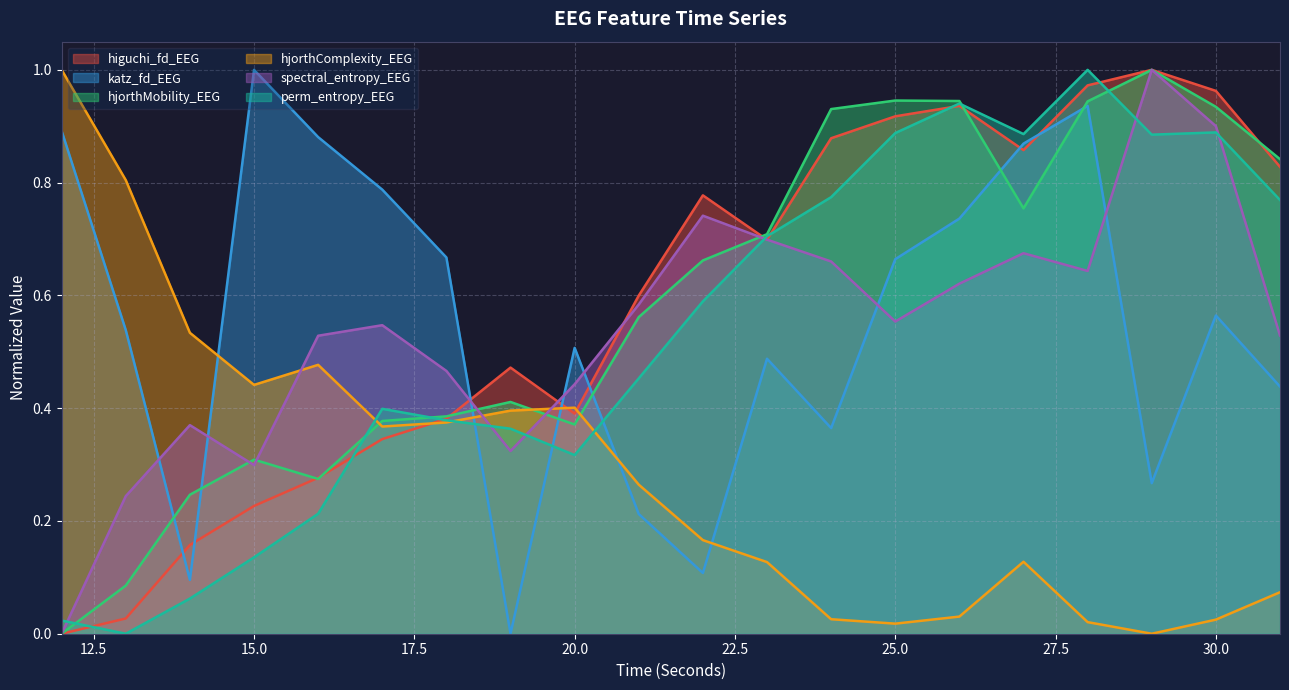

List the series in order of their peak value, lowest first.

higuchi_fd_EEG, katz_fd_EEG, hjorthMobility_EEG, hjorthComplexity_EEG, spectral_entropy_EEG, perm_entropy_EEG